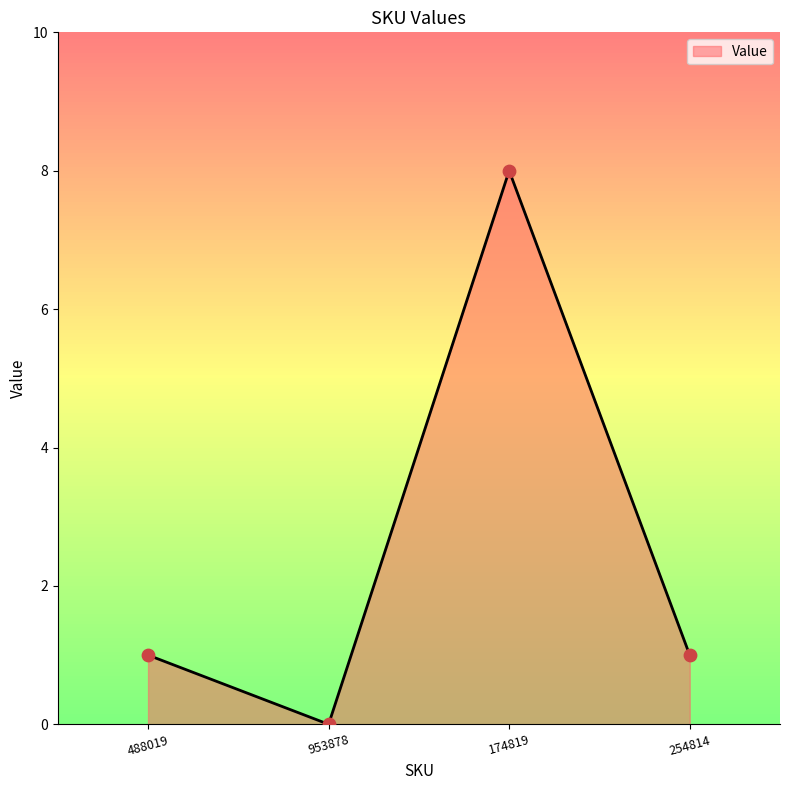

What is the change in value from 488019 to 174819?

+7